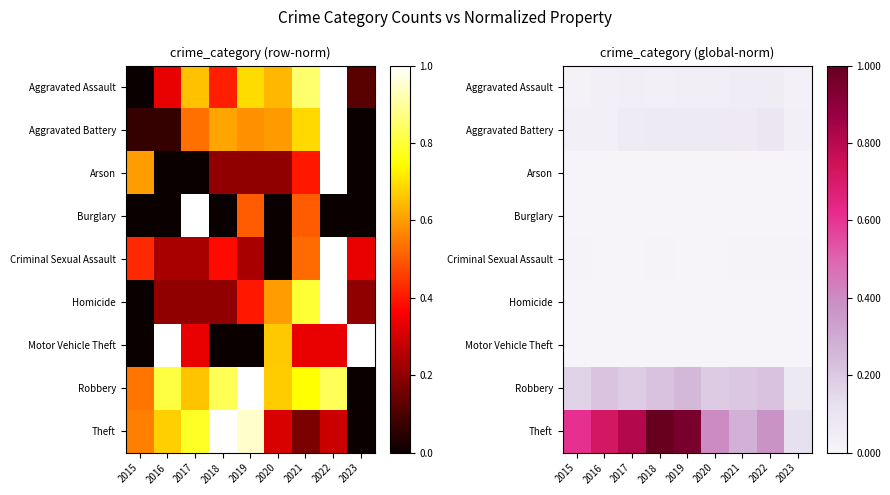

Which series changed the most between 2018 and 2021?

Theft